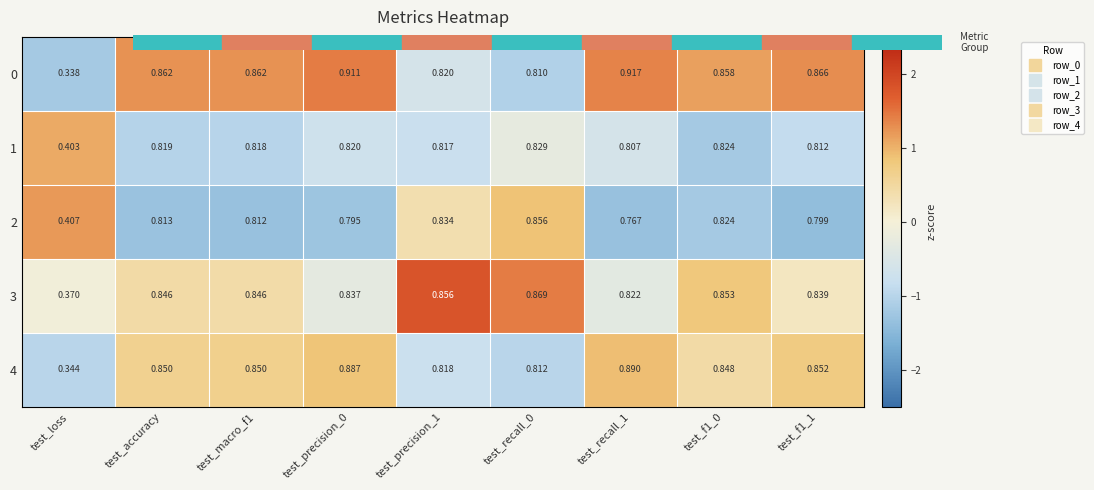

What is the spread (max minus min) of values at test_precision_0?

0.1